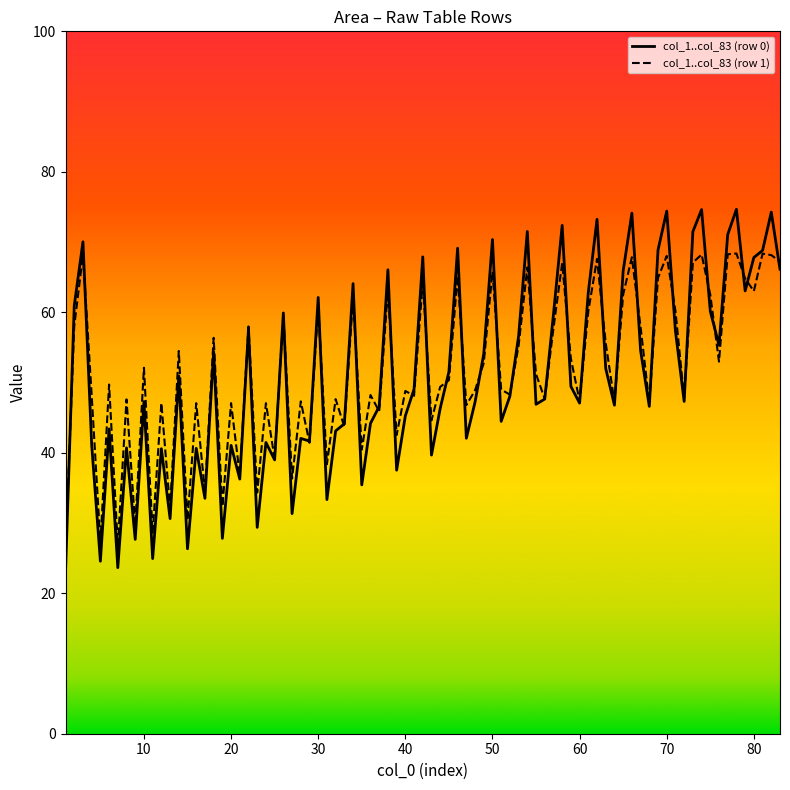

Rank the series by their maximum value, from highest to lowest.

col_1..col_83 (row 0), col_1..col_83 (row 1)